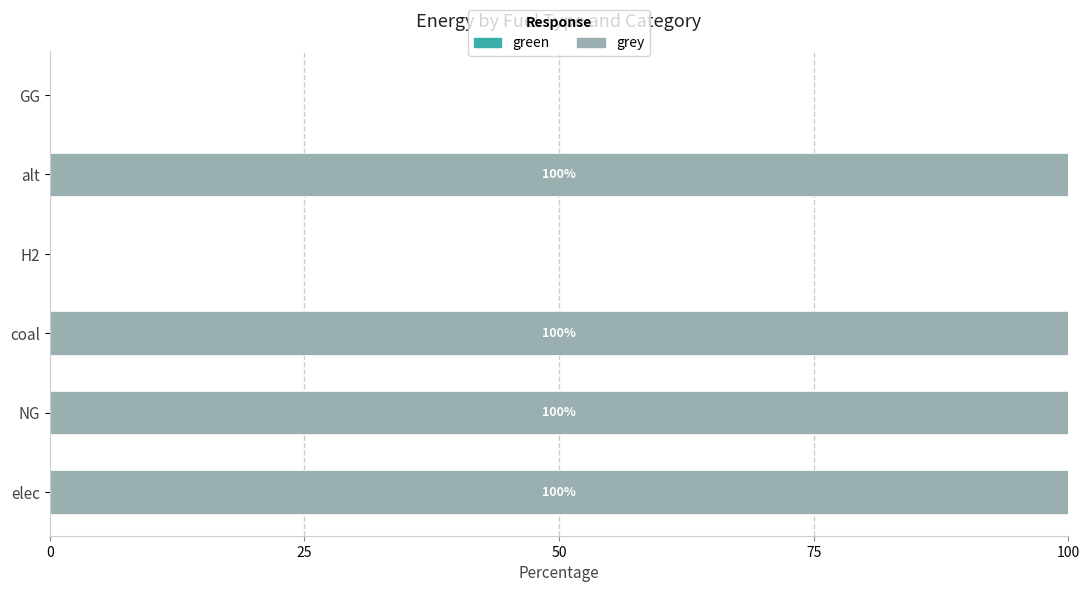

The value at alt is 67.7. True or false?

False